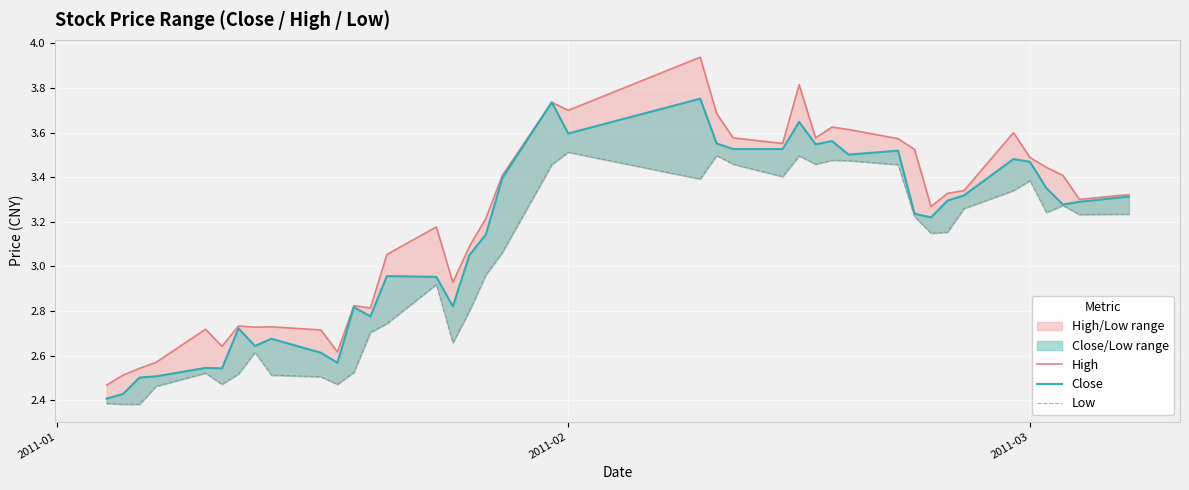

Which series has the widest spread of values?

High